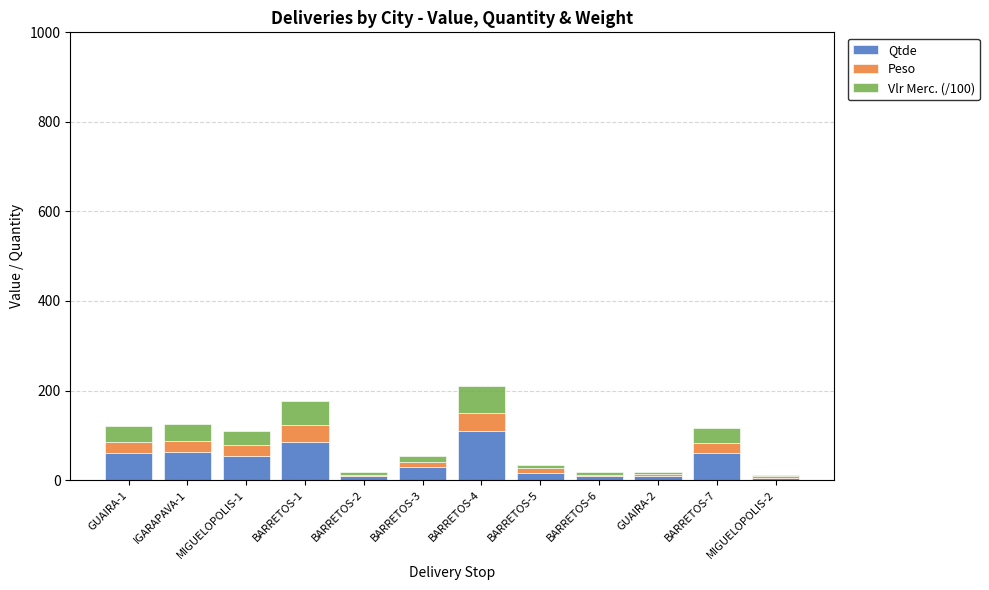

What is the sum of the Qtde values at IGARAPAVA-1 and MIGUELOPOLIS-1?

117.4